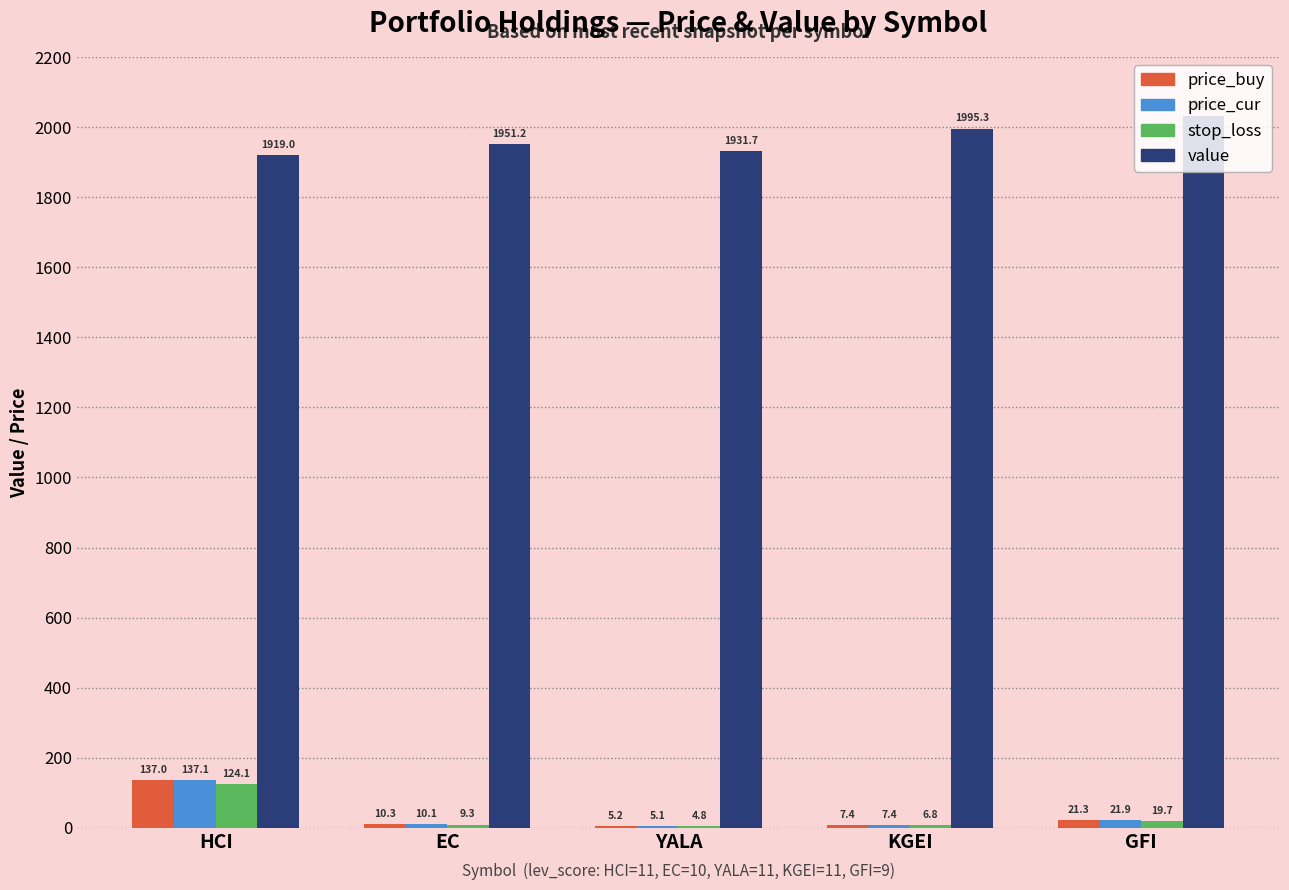

The price_buy series shows 21.3 at GFI. True or false?

True